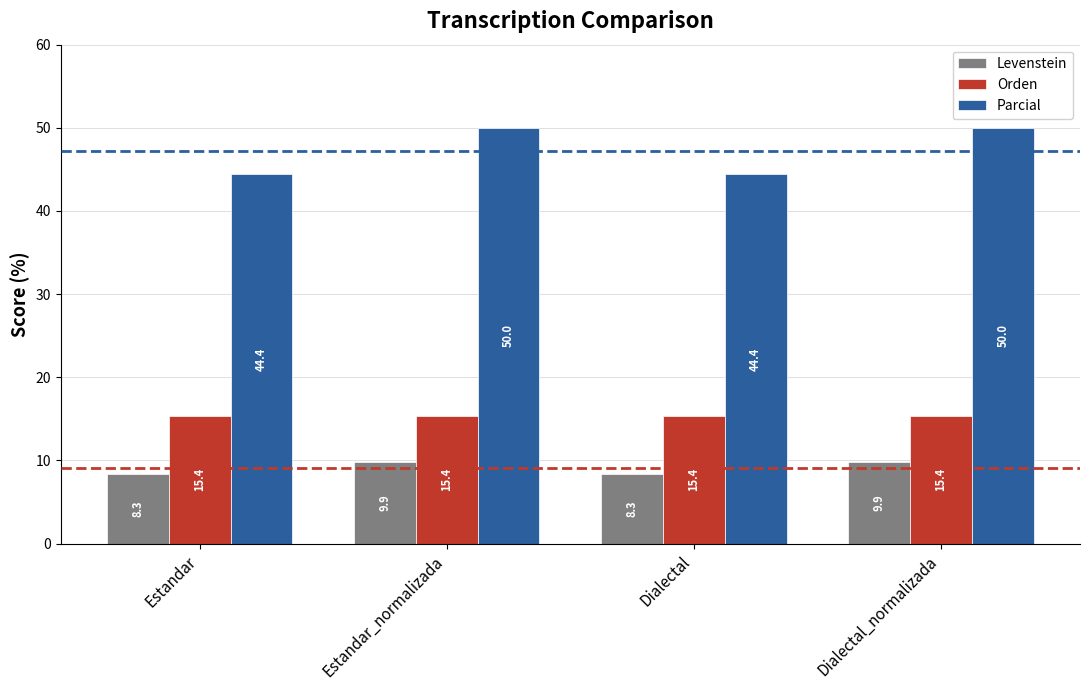

At which label does Levenstein first exceed 9?

Estandar_normalizada